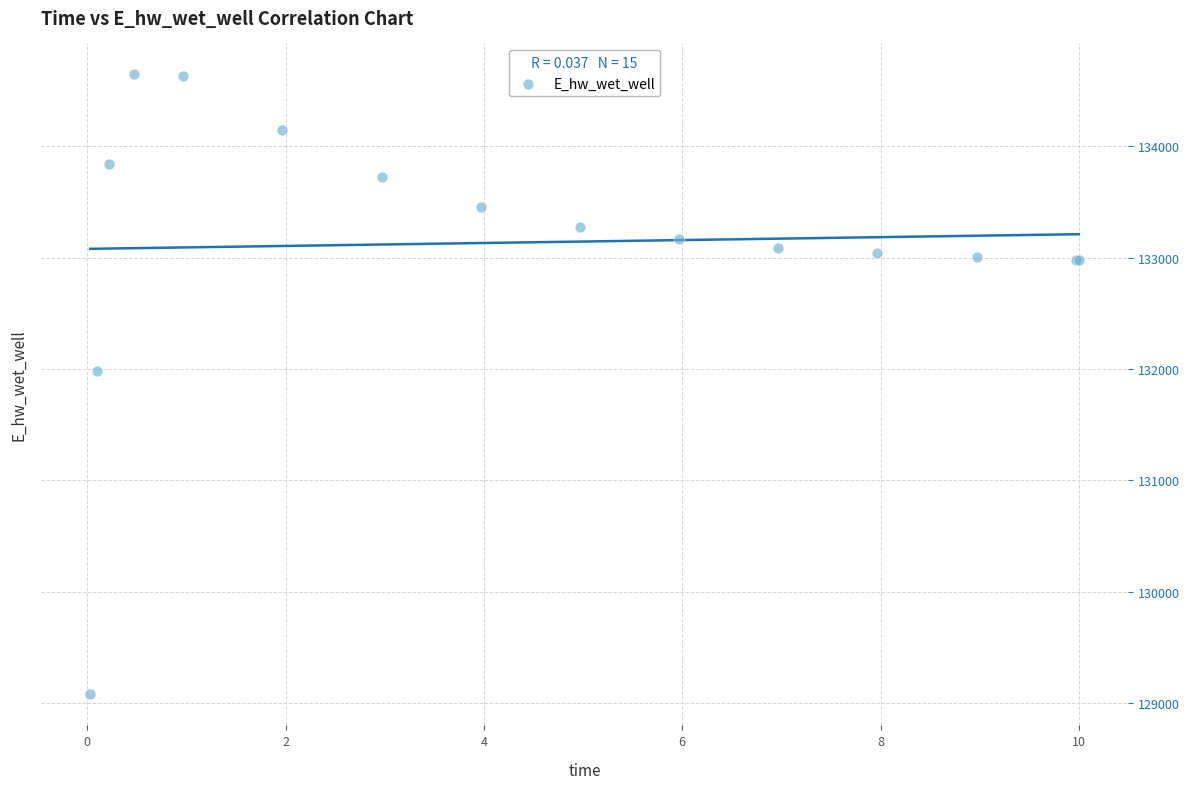

What Y value in the scatter plot is closest to 131860?

131981.4